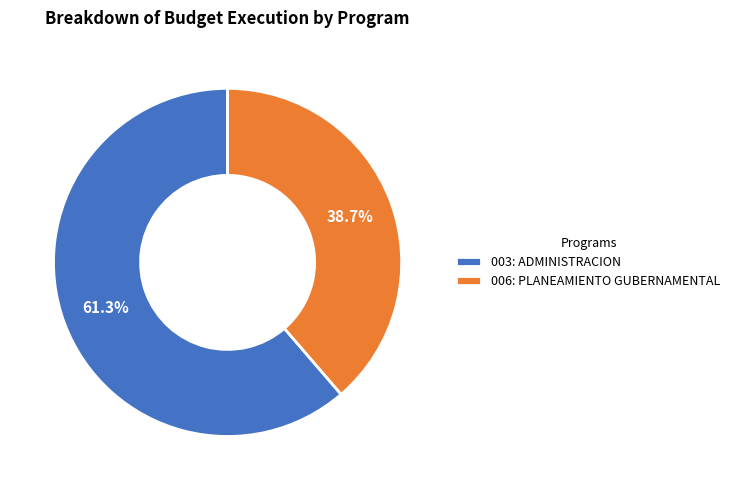

Is it true that 006: PLANEAMIENTO GUBERNAMENTAL is 29% of the pie?

False